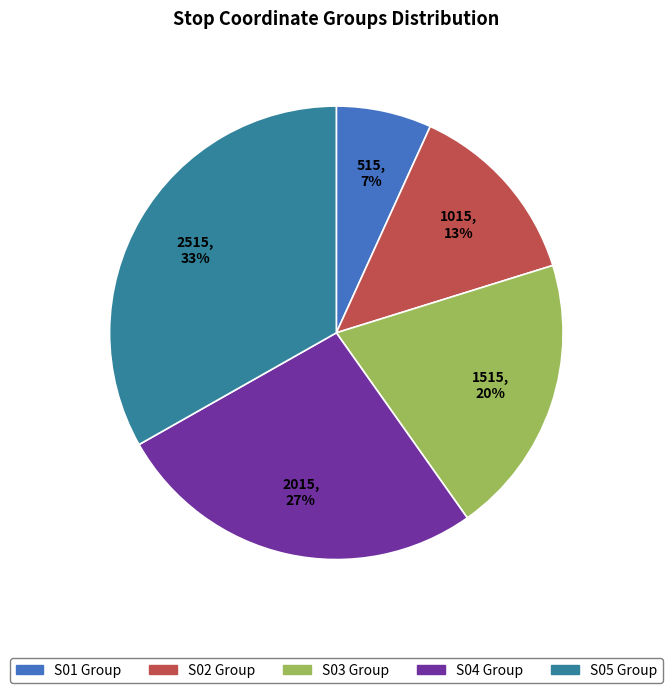

Combined, do S02 and S03 account for over 50%?

No